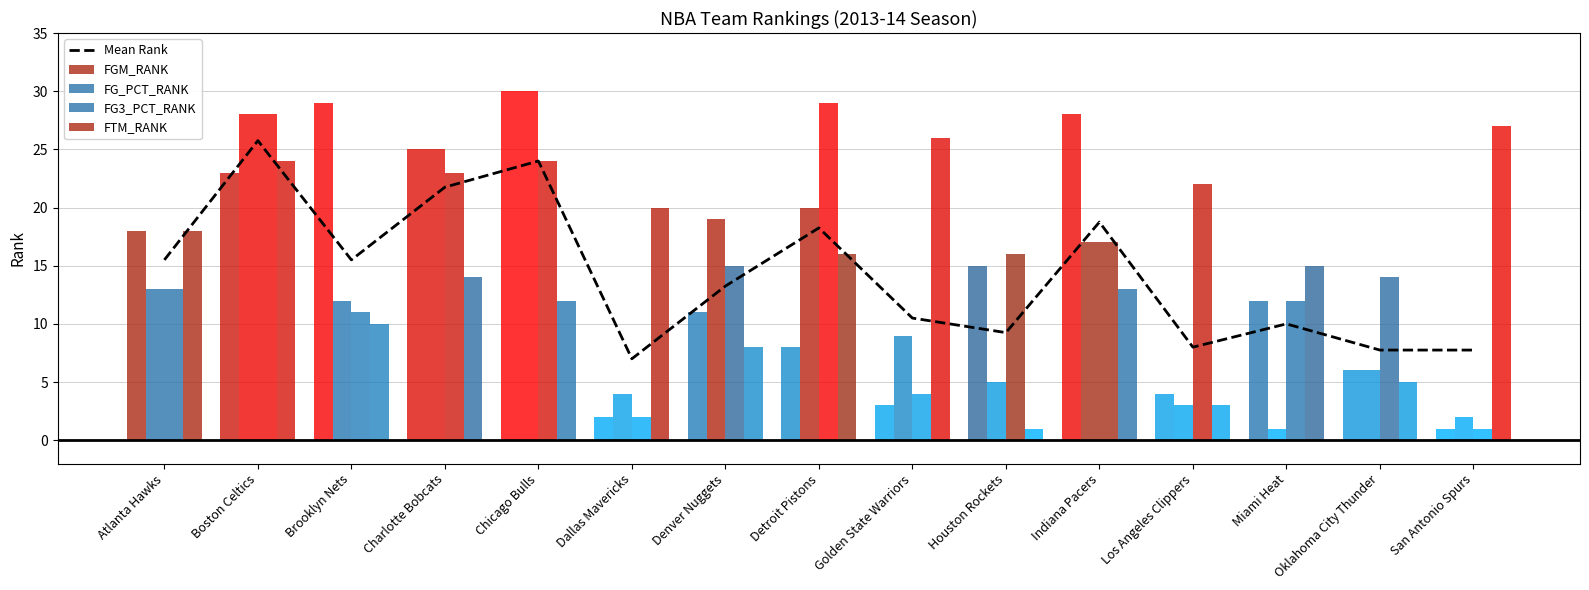

What is the spread (max minus min) of values at Detroit Pistons?

21.0